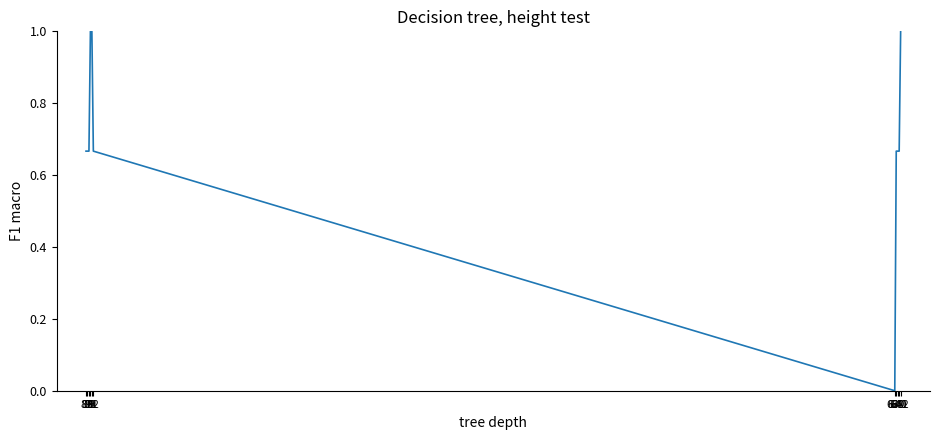

Does the chart display data point markers on the line(s)?

No